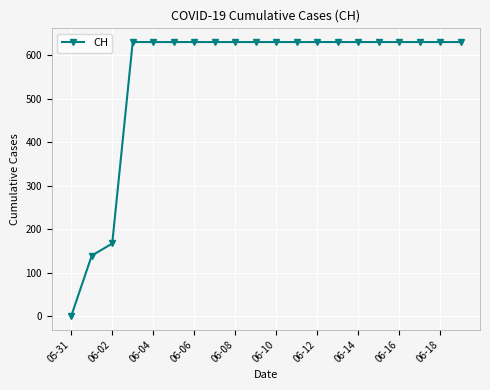

What is the value of the 15th point from the left?

631